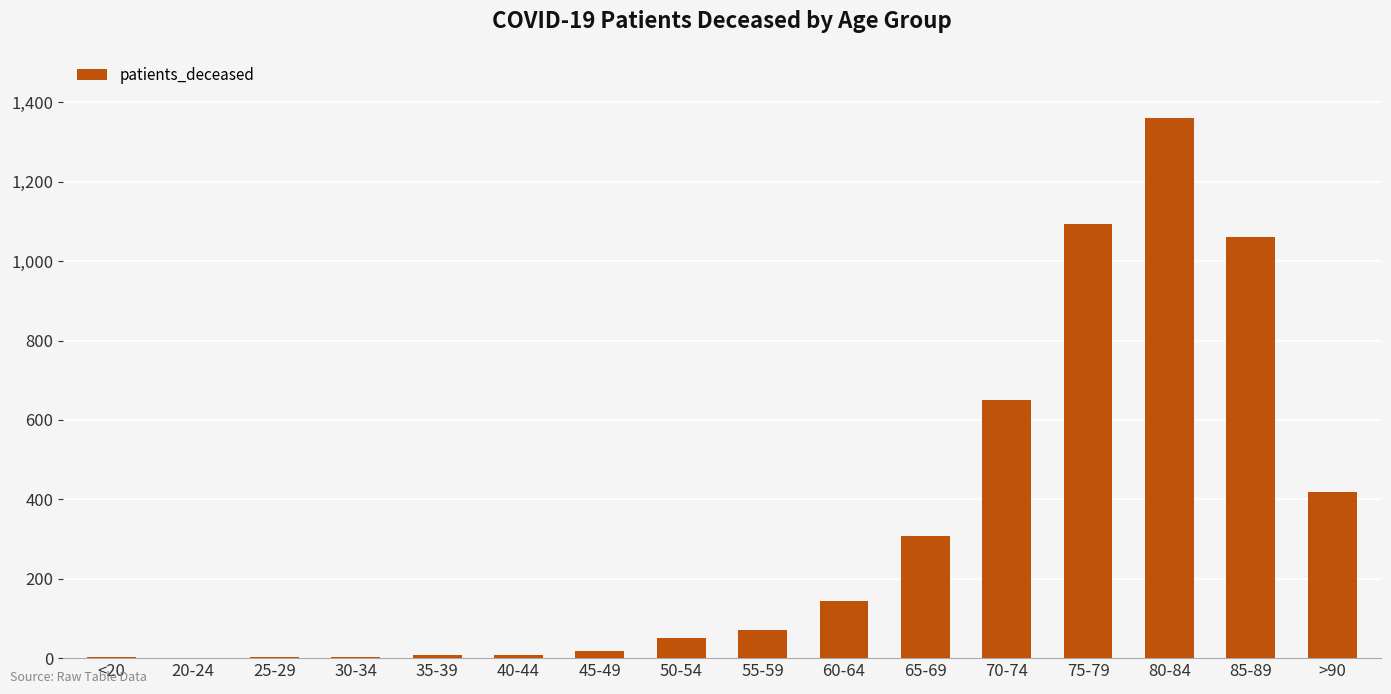

What value does the data have at 50-54?

50